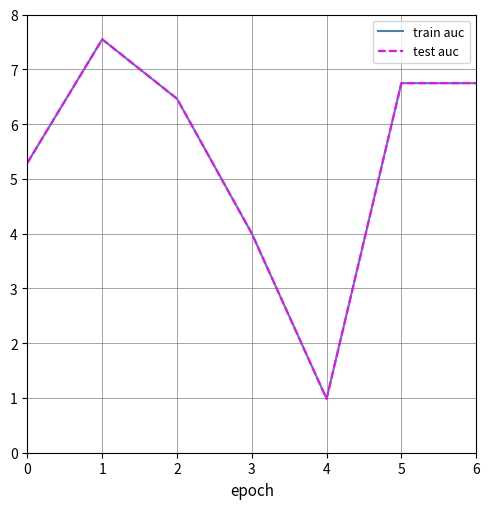

Where does the test auc series first go above 6?

1